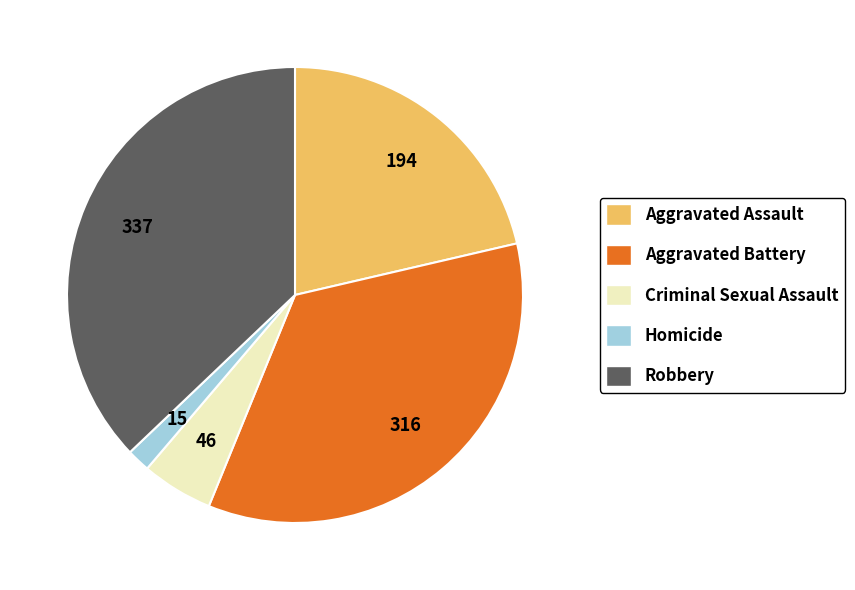

Rank the categories by value from lowest to highest.

Homicide, Criminal Sexual Assault, Aggravated Assault, Aggravated Battery, Robbery